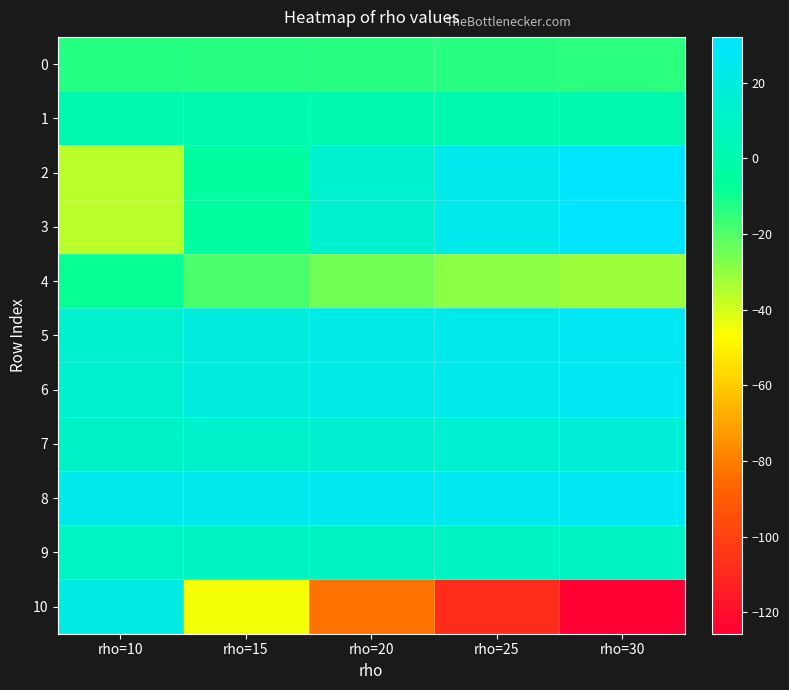

Which category has the highest value across all series?

rho=30